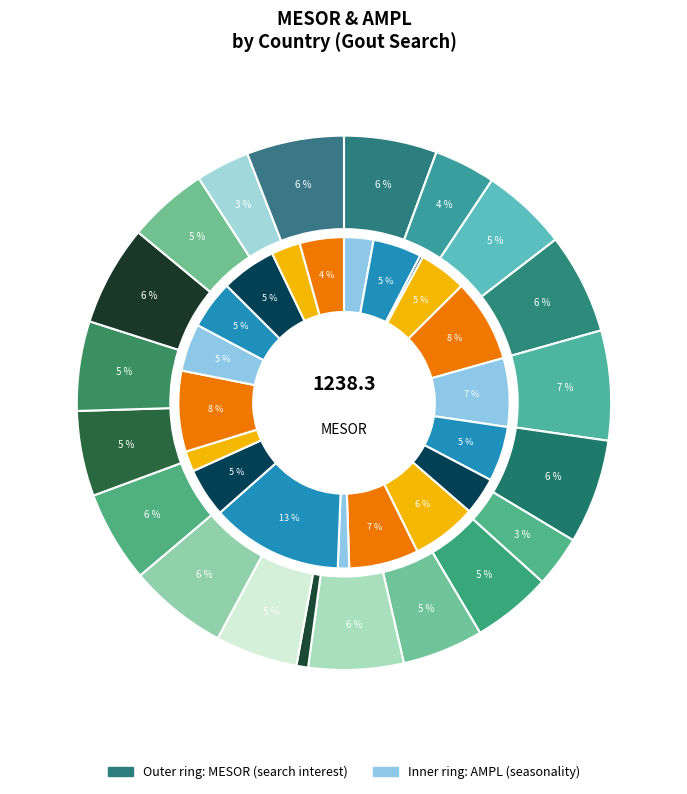

Rank the series by their maximum value, from lowest to highest.

AMPL, MESOR